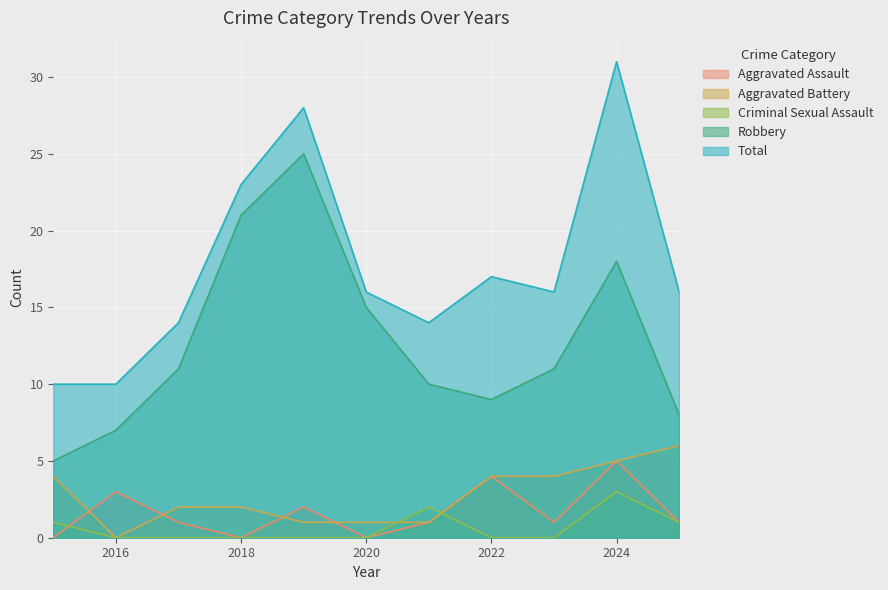

At how many categories does at least one series exceed 9?

11